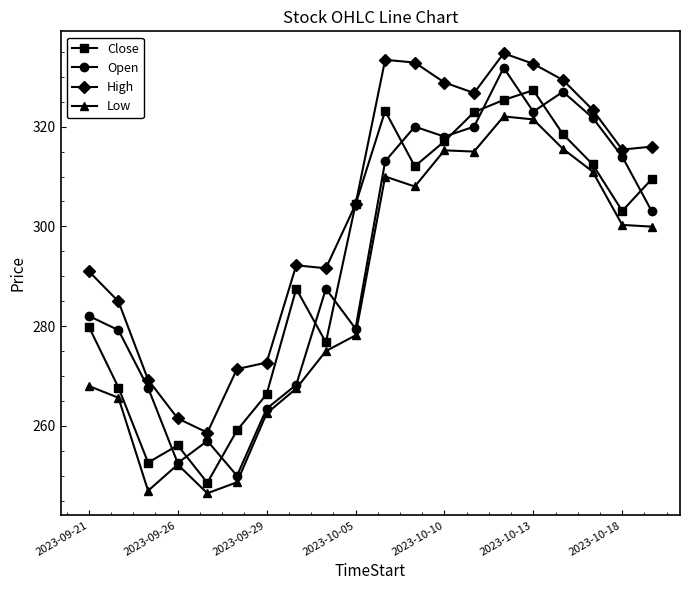

Which series has the largest total across all categories?

High